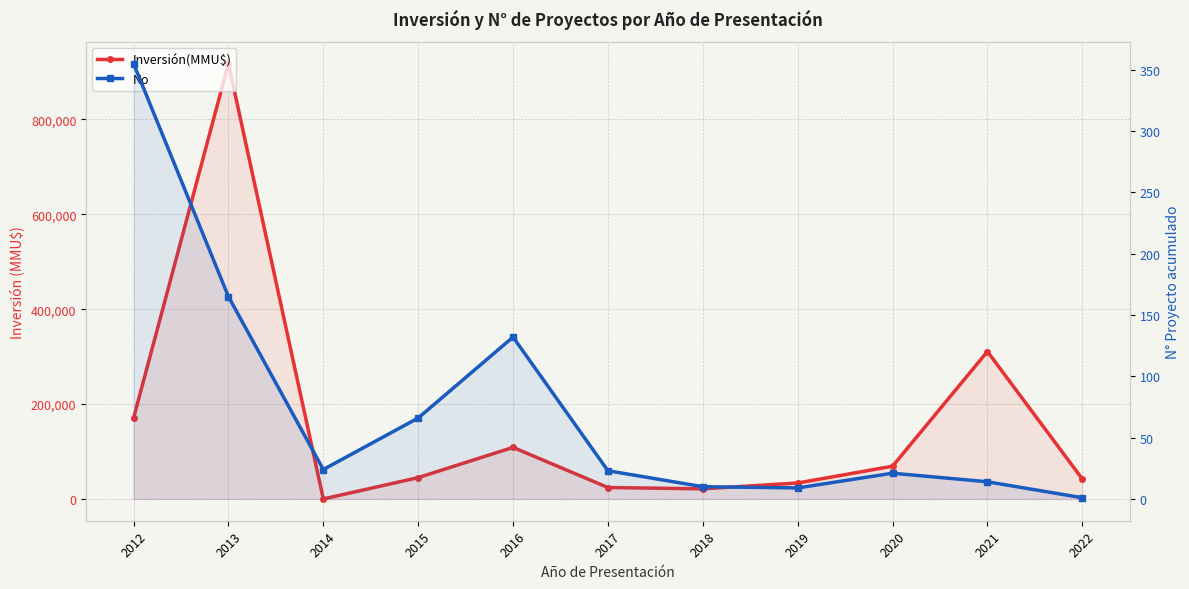

At which category does the chart reach its minimum across all series?

2022